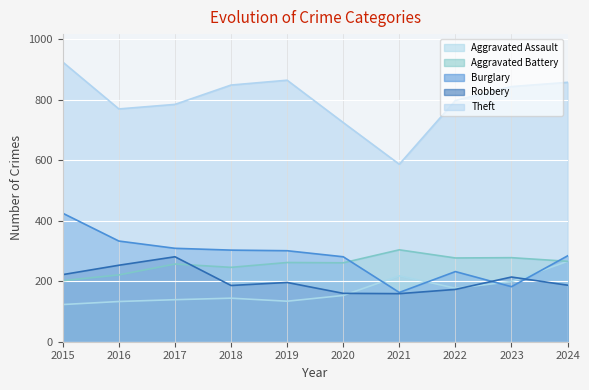

Where is Burglary nearest to the value 294?

2019